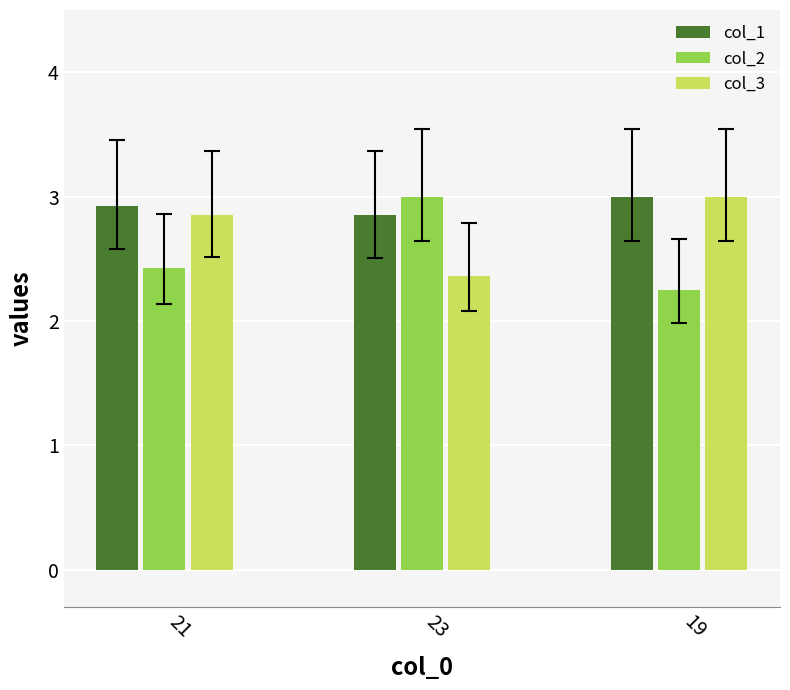

What is the total value across all series at 21?

8.2